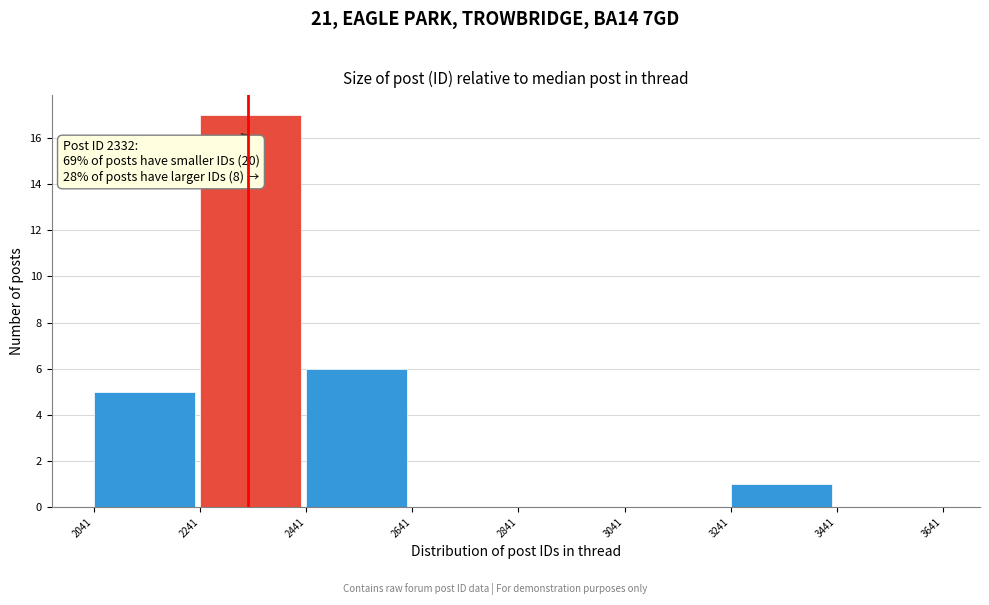

Over which range of the x-axis is the bar tallest?

2241 to 2441